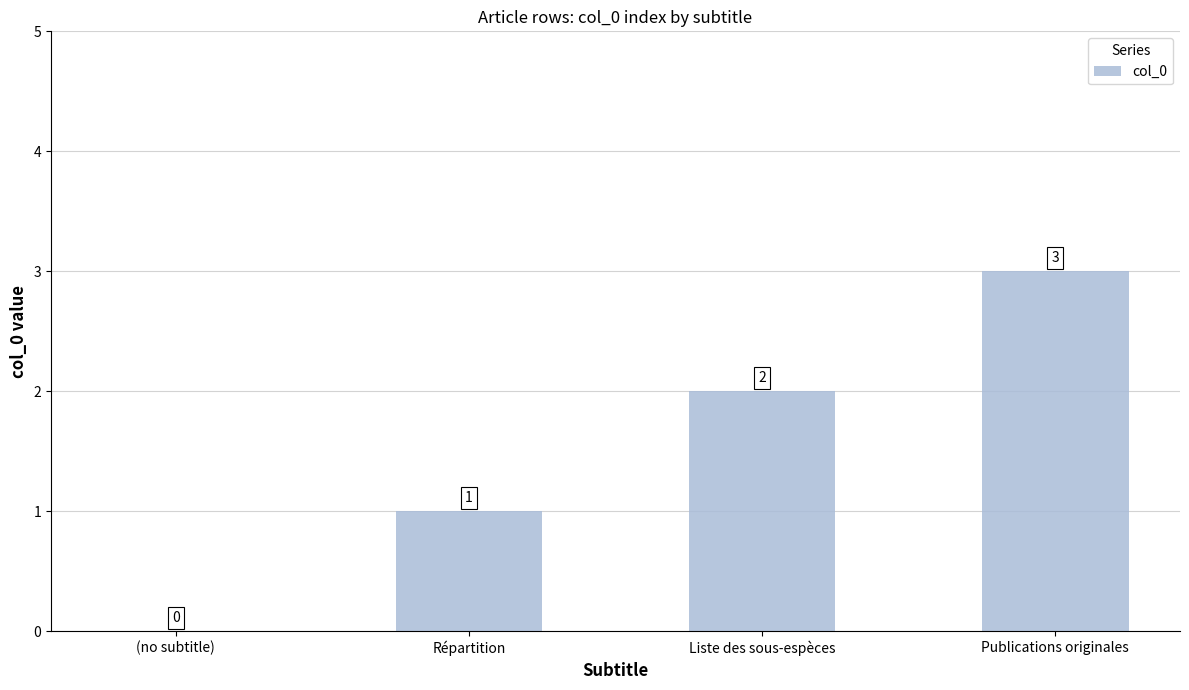

How many data points does each series have?

4